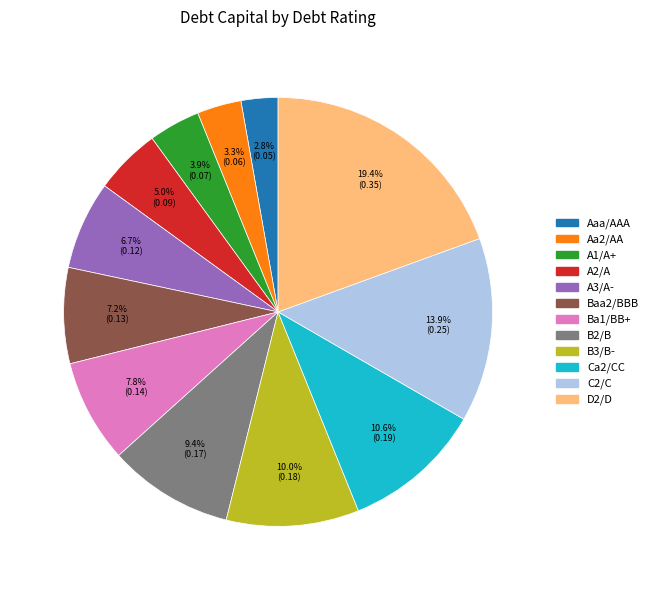

Does Ba1/BB+ account for over 50% of the chart?

No